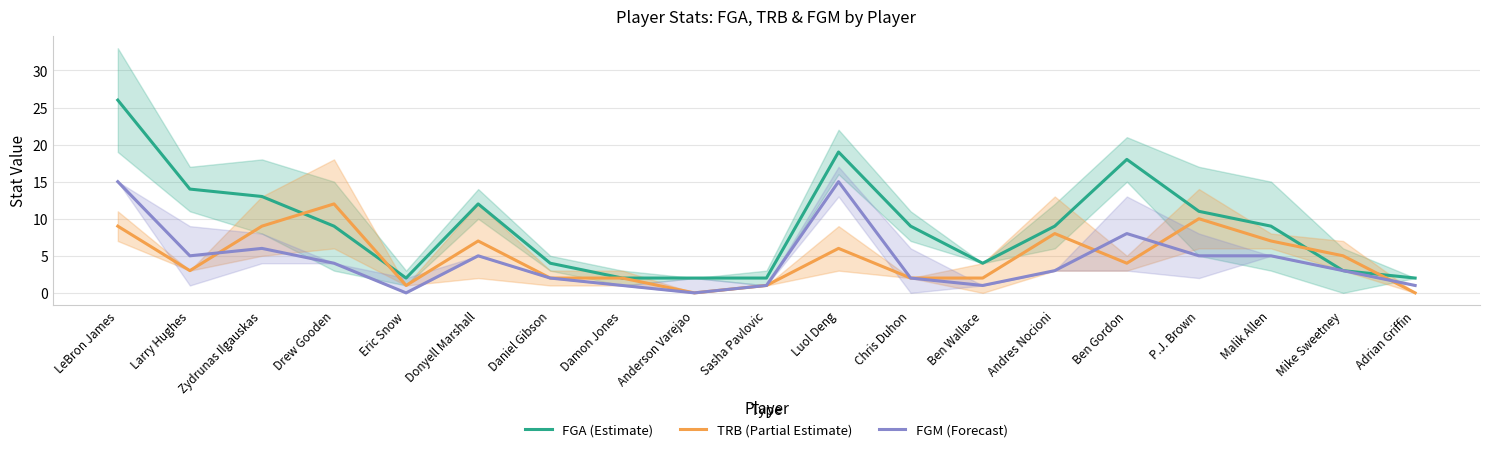

Which series has the largest total across all categories?

FGA (Estimate)